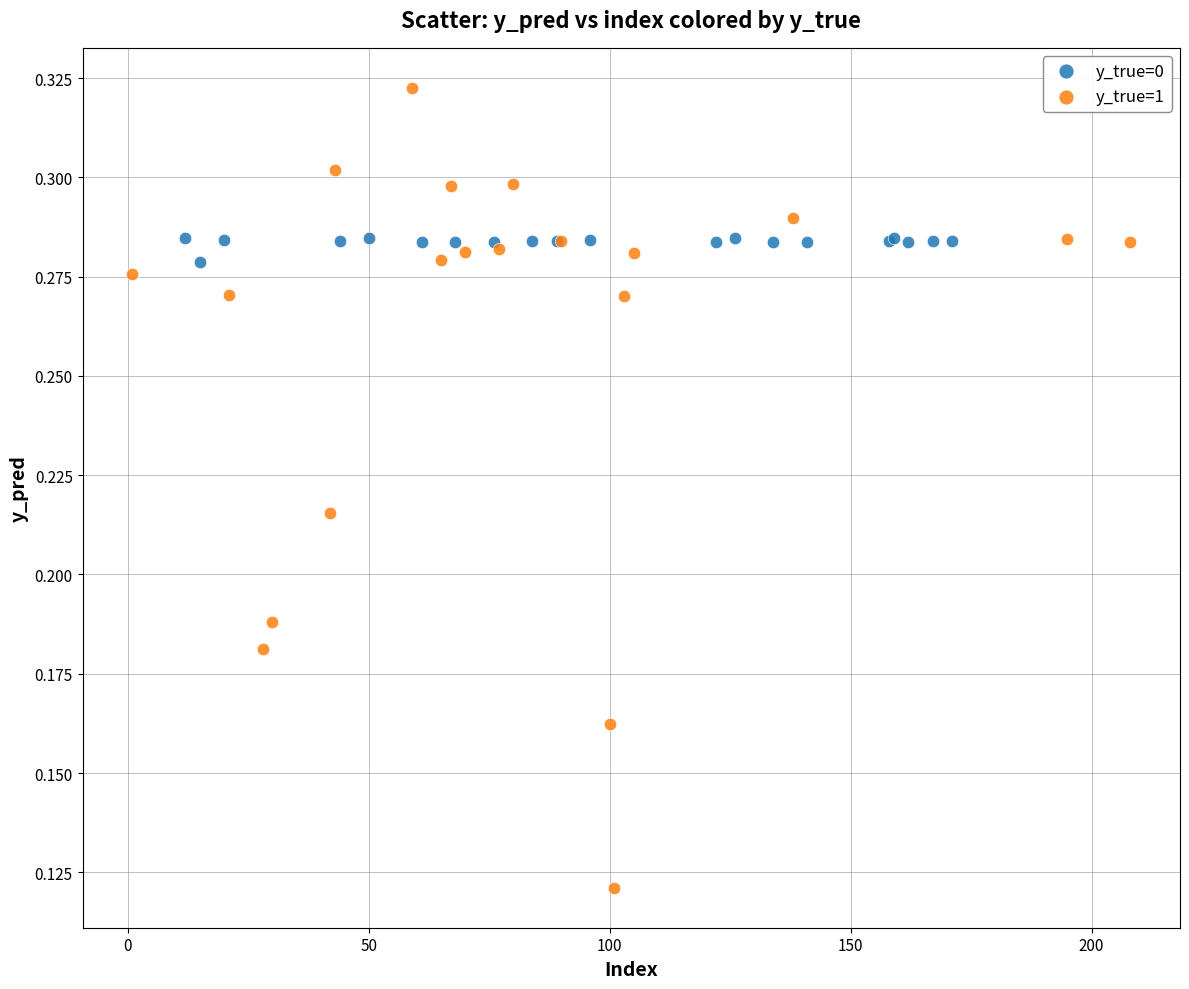

Which series contains the highest Y value?

y_true=1